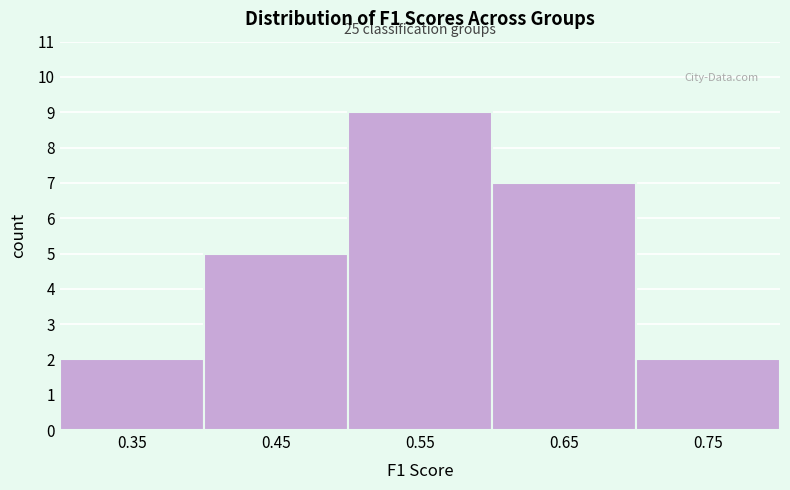

Which range on the x-axis has the tallest bar?

0.5 to 0.6